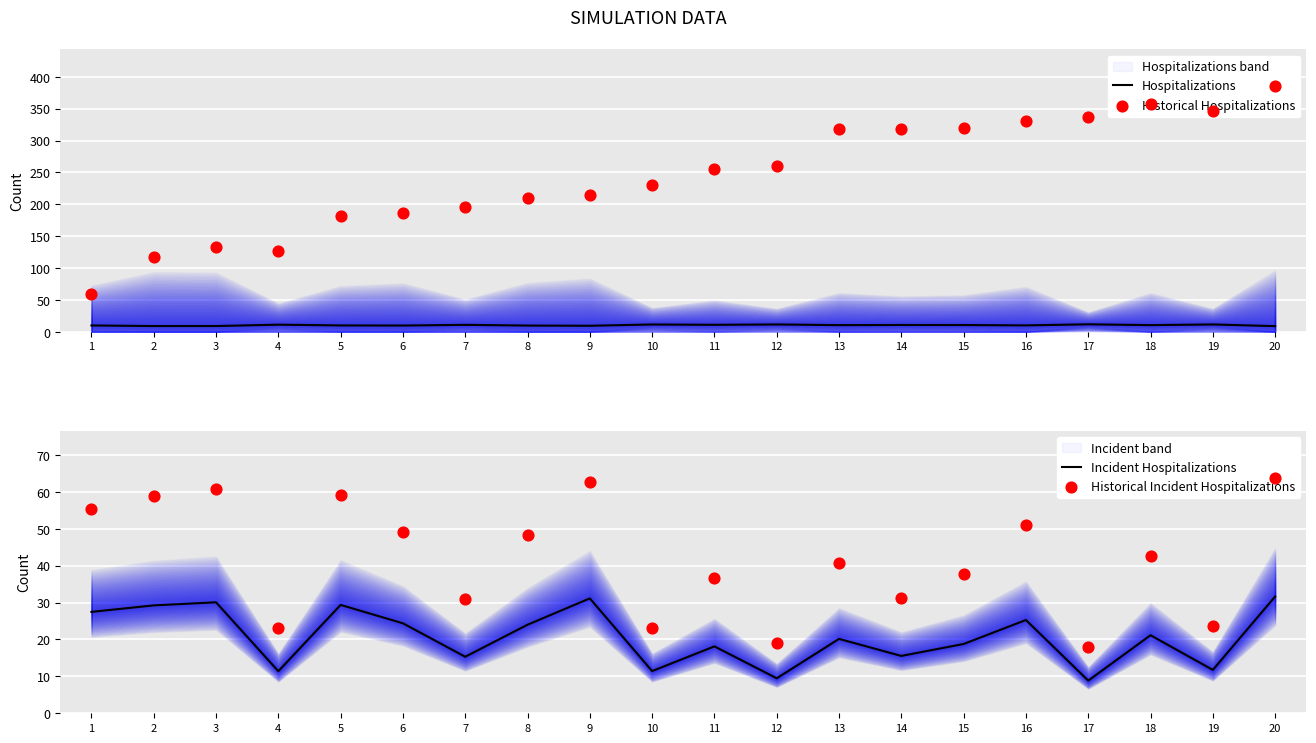

Which series reaches the minimum Y coordinate?

Incident Hospitalizations